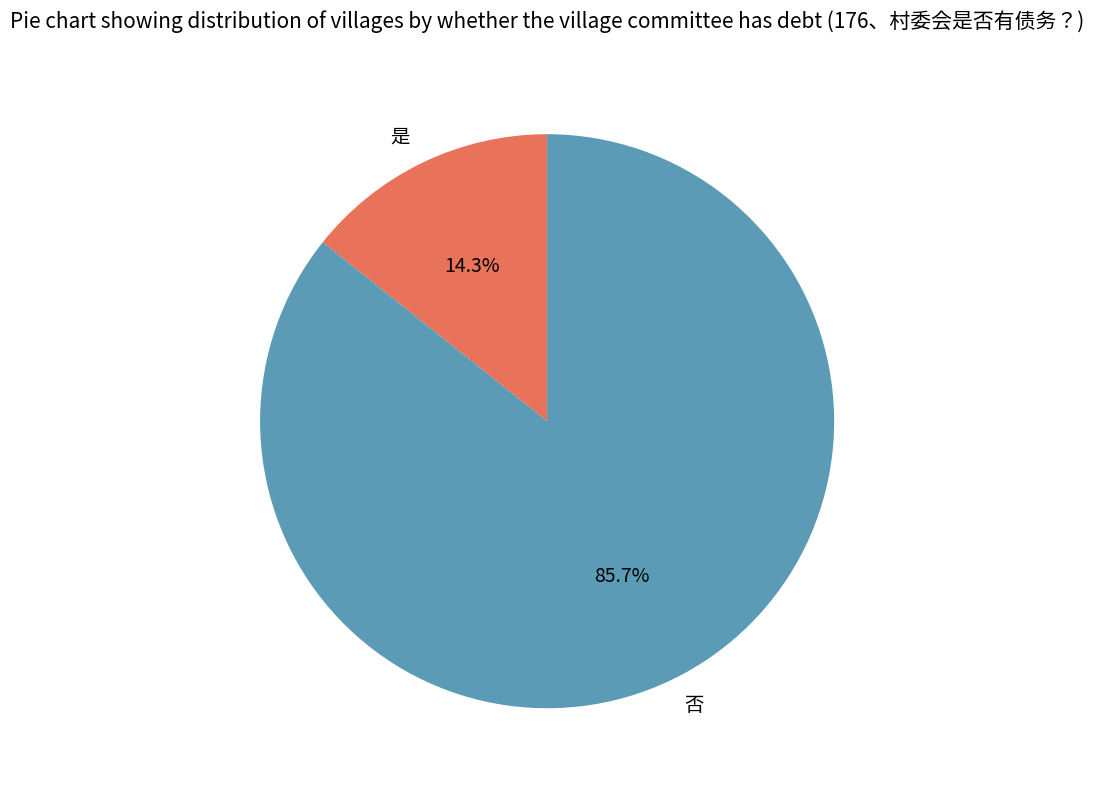

What percentage do 是 and 否 together represent?

100.0%